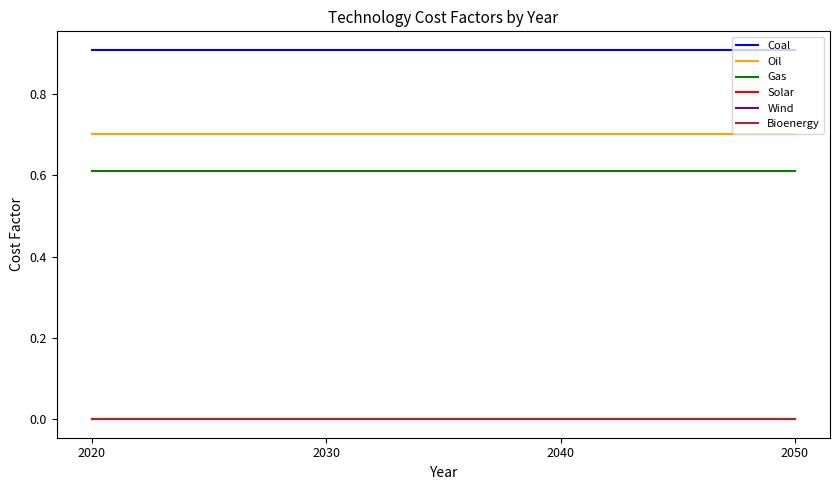

At how many categories does at least one series exceed 0?

4